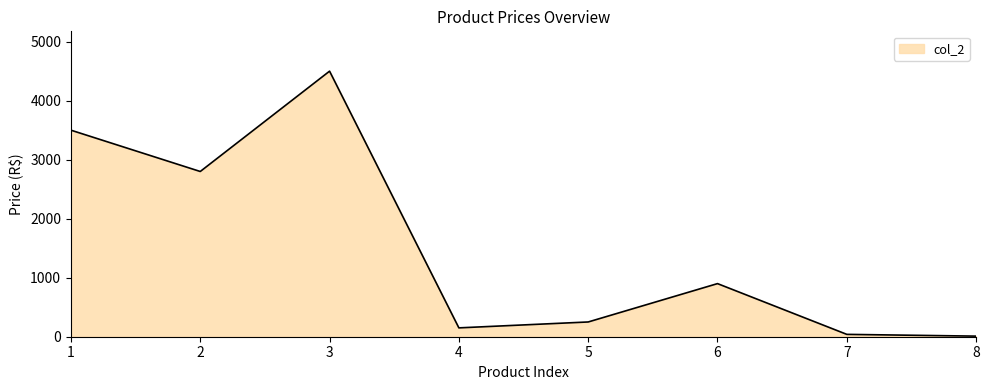

How many lines are shown in the chart?

1